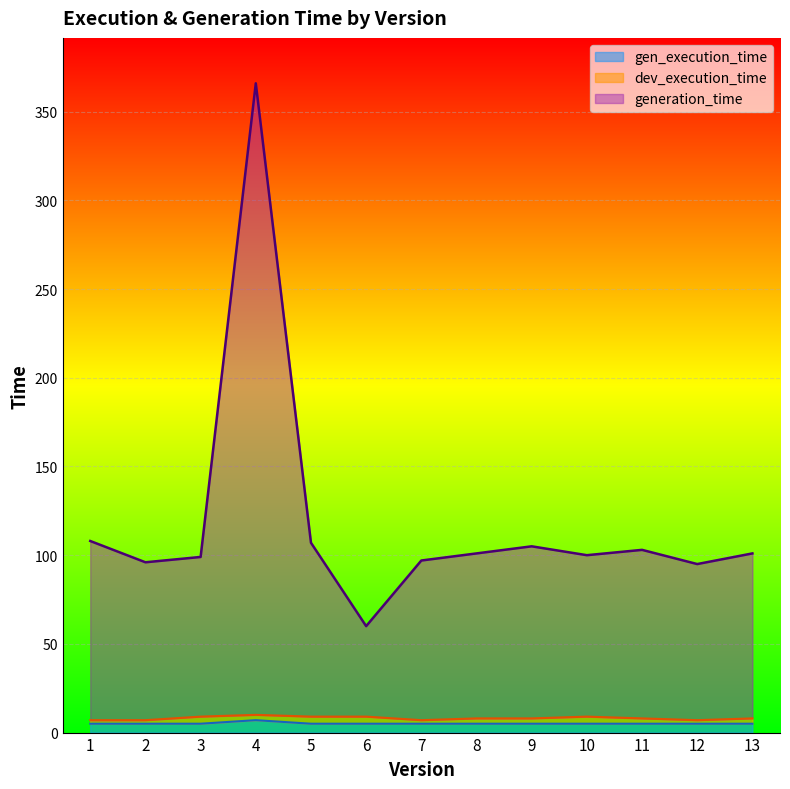

How many lines are shown in the chart?

3